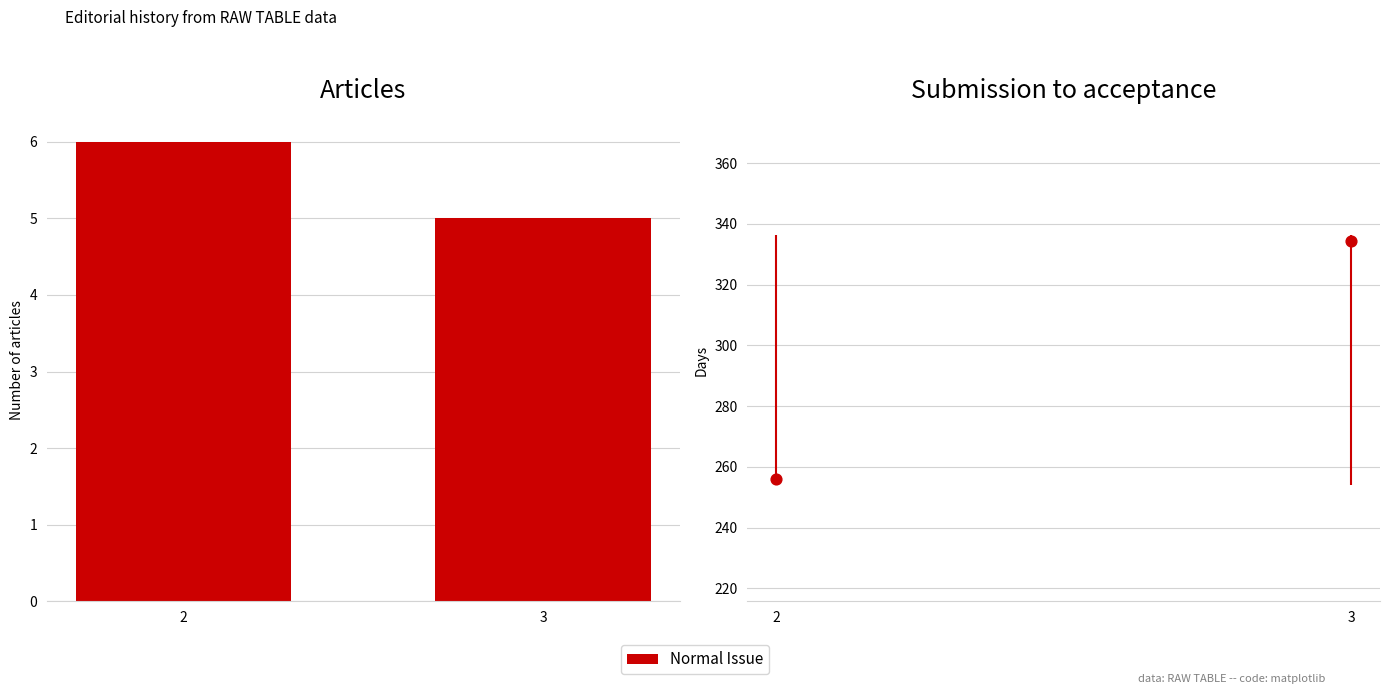

Which has a higher value, 3 or 2?

2